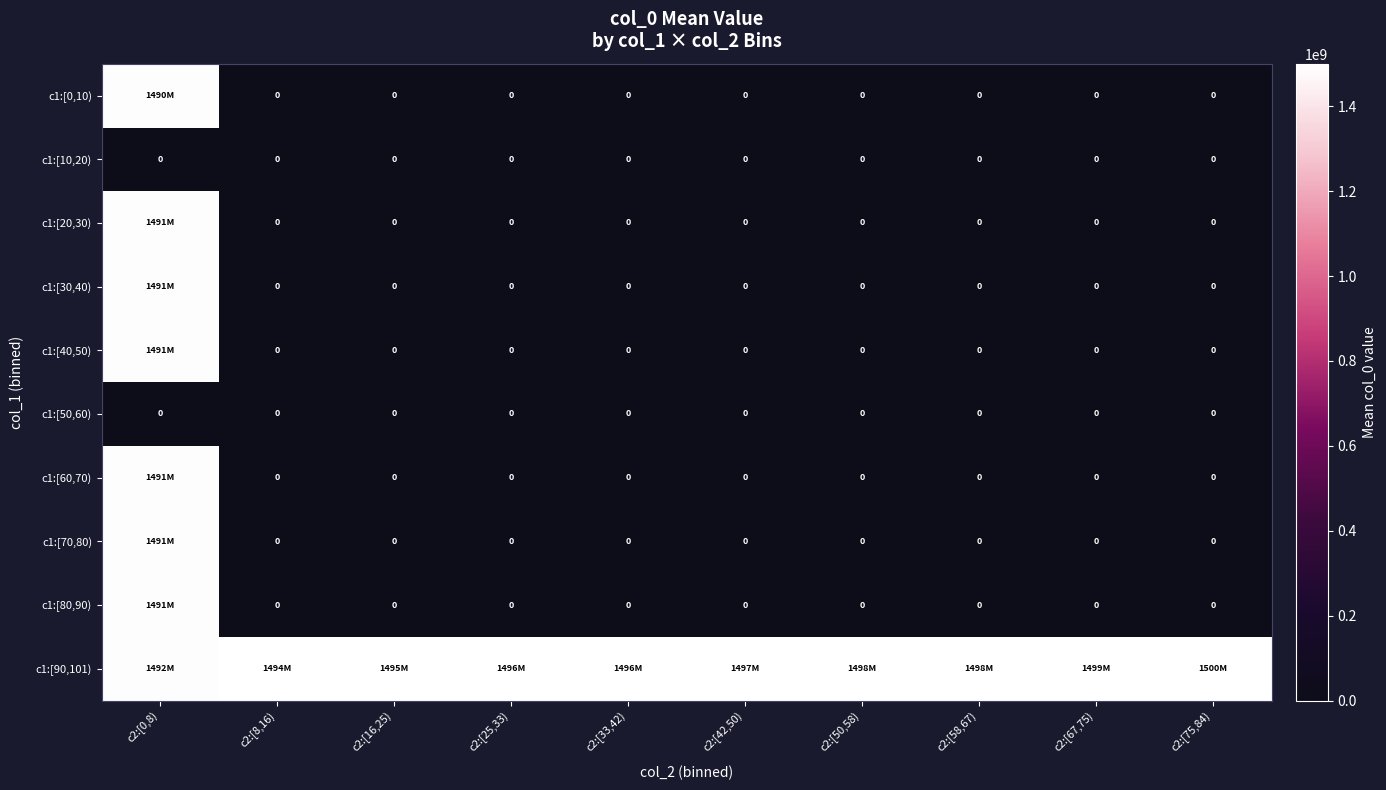

Is the value of c1:[10,20) at c2:[8,16) greater than the value of c1:[50,60) at c2:[33,42)?

No